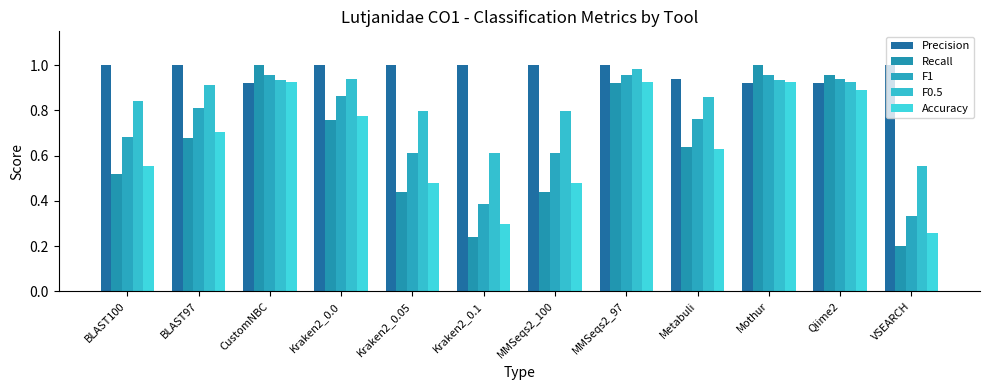

What value does the F0.5 series have at MMSeqs2_97?

1.0